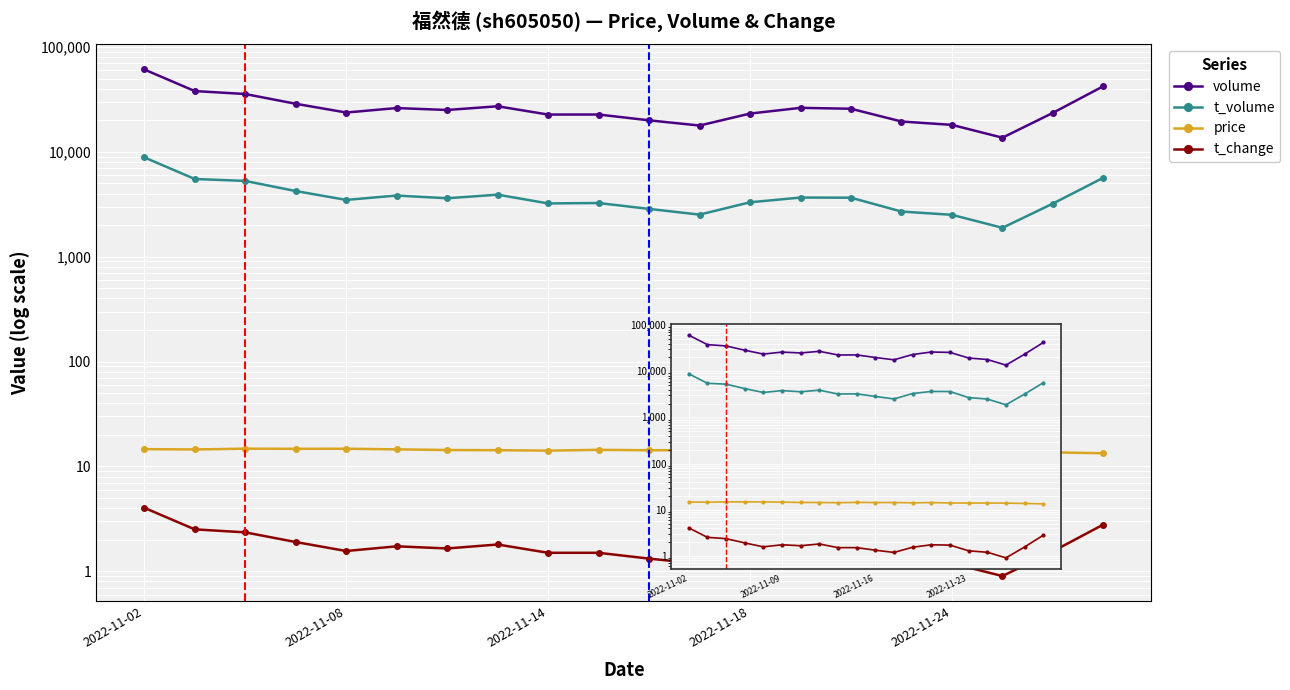

What is the difference between the second highest and second lowest values in the price series?

1.1